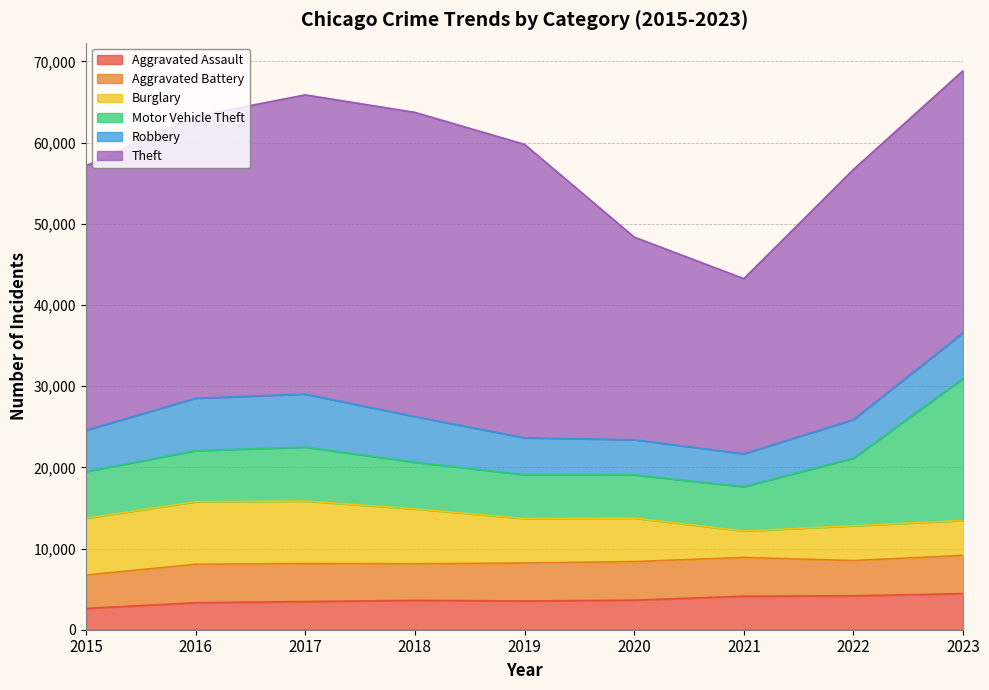

What is the difference between the maximum and minimum values in the Theft series?

15893